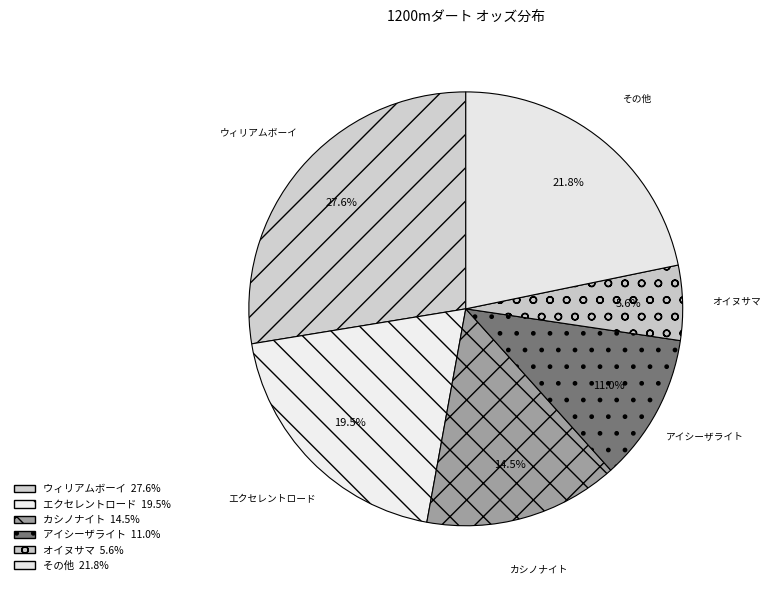

Count the number of slices in the pie.

6